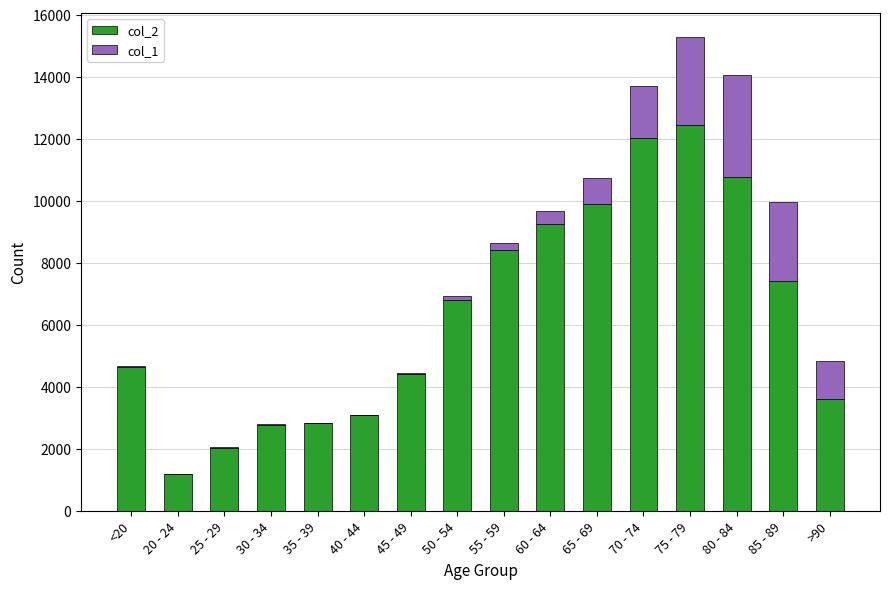

At which category is the sum across all series the highest?

75 - 79